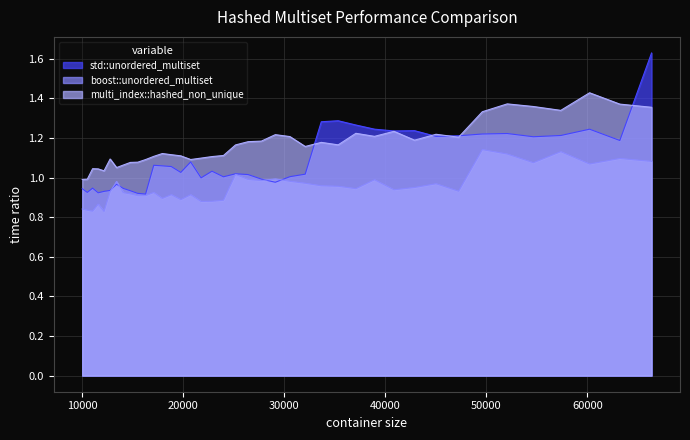

The value of std::unordered_multiset at 38930 is 1.6. True or false?

False